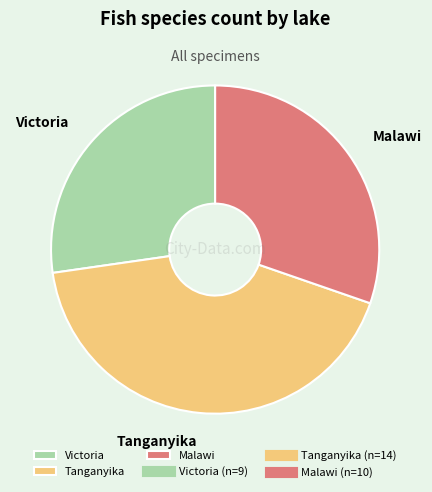

Count the number of slices in the pie.

3